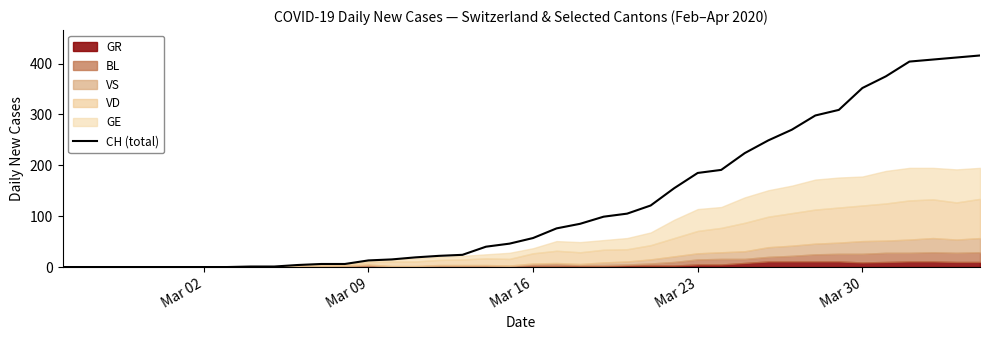

What is the value of the 34th point from the left?

309